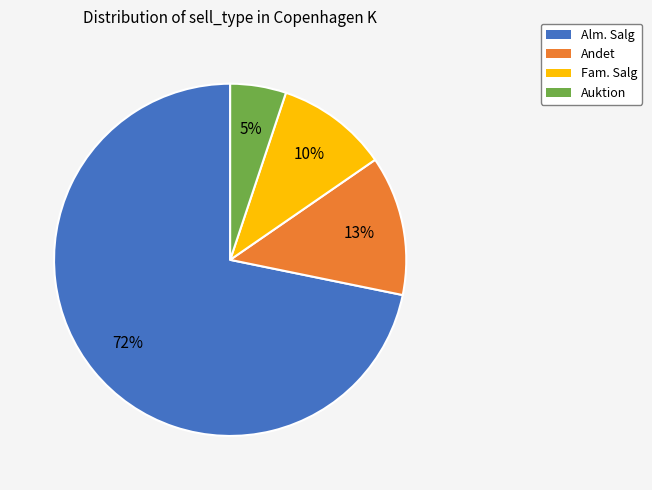

How many slices are in this pie chart?

4